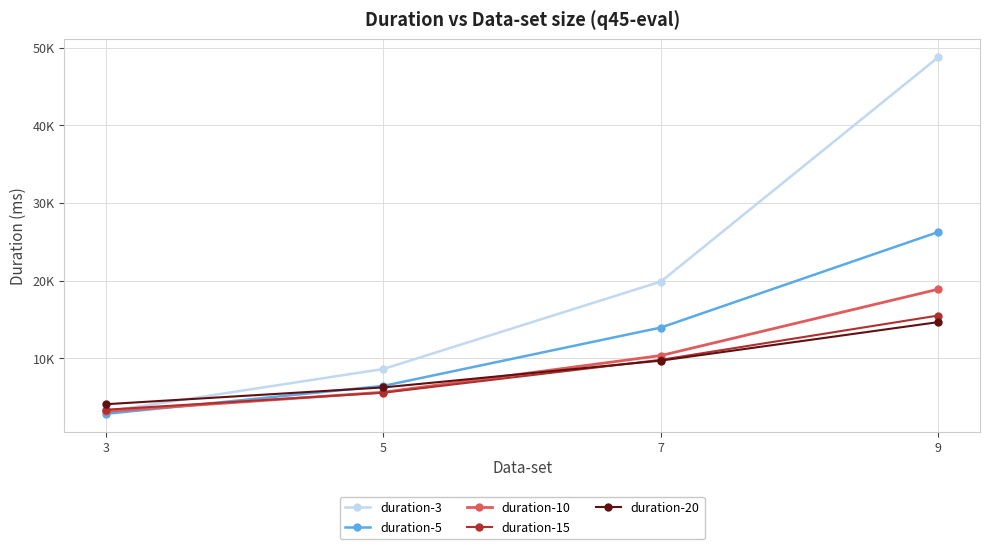

What are all the series names shown in the legend?

duration-3, duration-5, duration-10, duration-15, duration-20